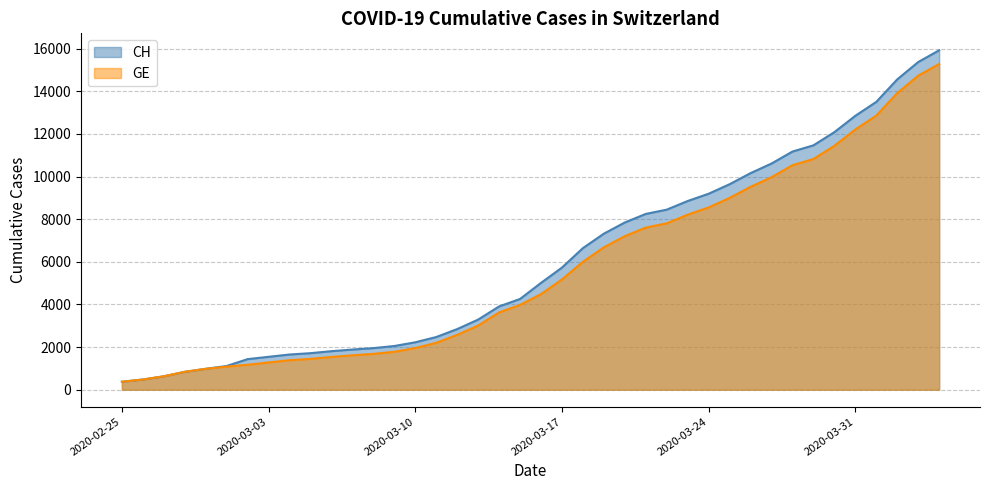

True or false: GE has more than 0 interior local peaks.

False